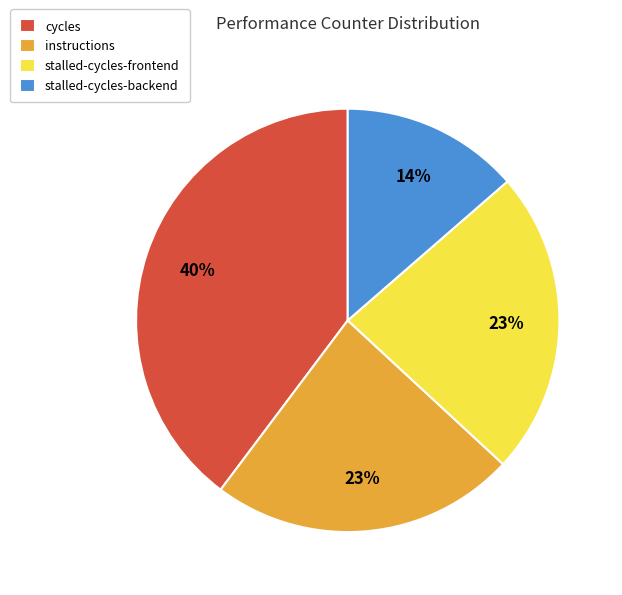

Is it true that instructions is 23% of the pie?

True